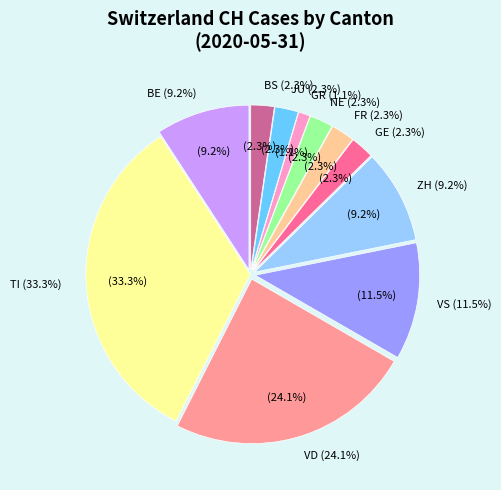

Does 2020-07-09 represent more than half of the total?

No